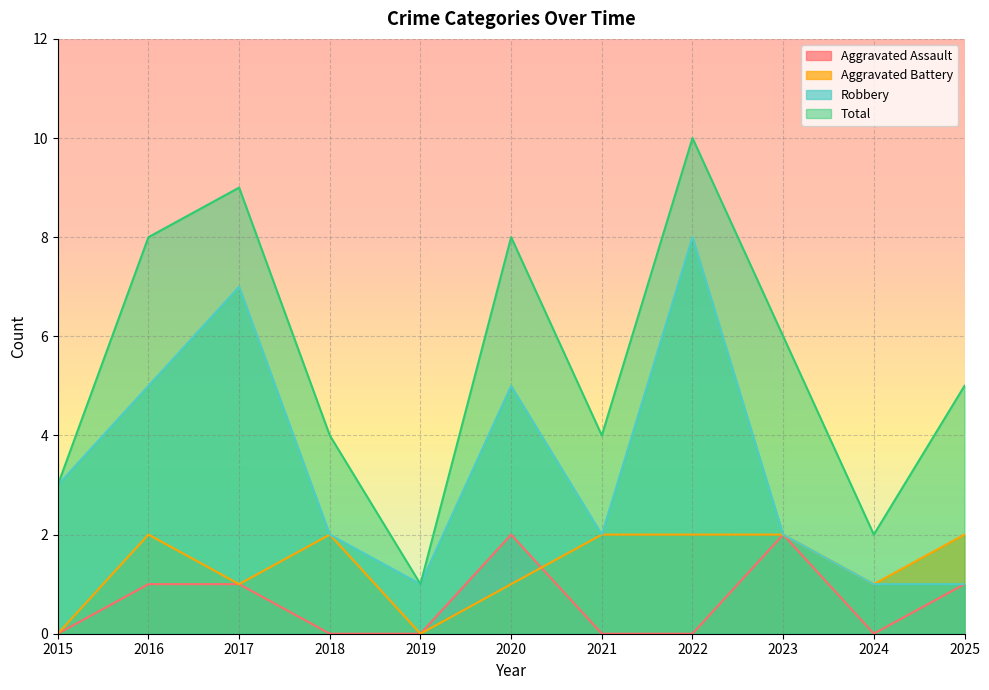

What is the difference between the maximum and minimum values in the Robbery series?

7